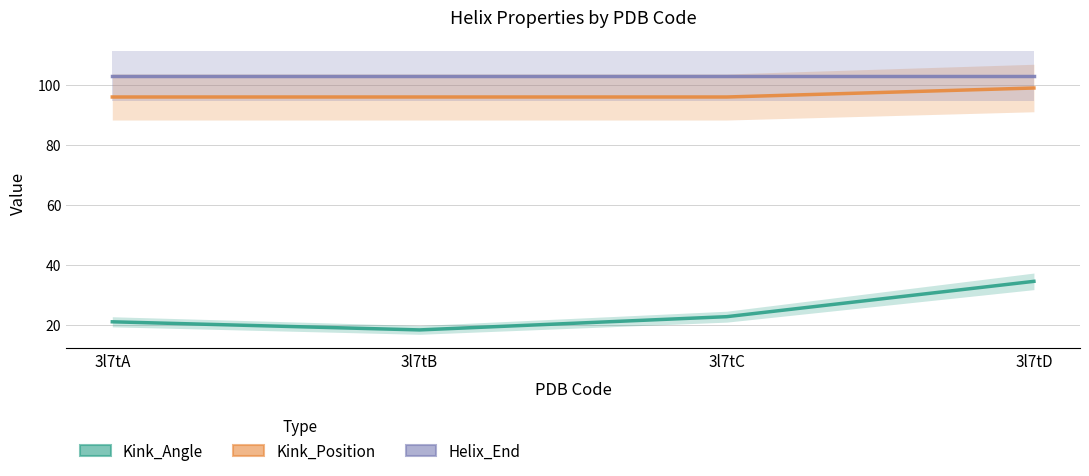

Which category has the highest value across all series?

3l7tA